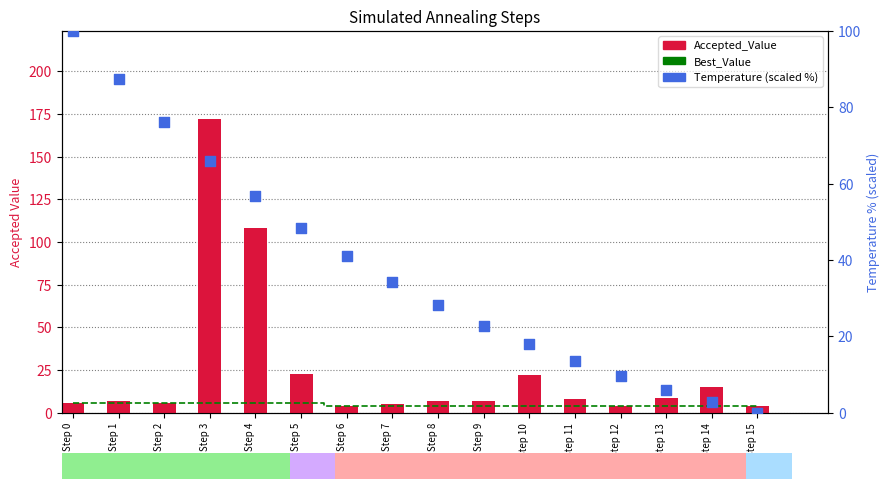

What are all the series names shown in the legend?

Best_Value, Accepted_Value, Temperature (scaled %)